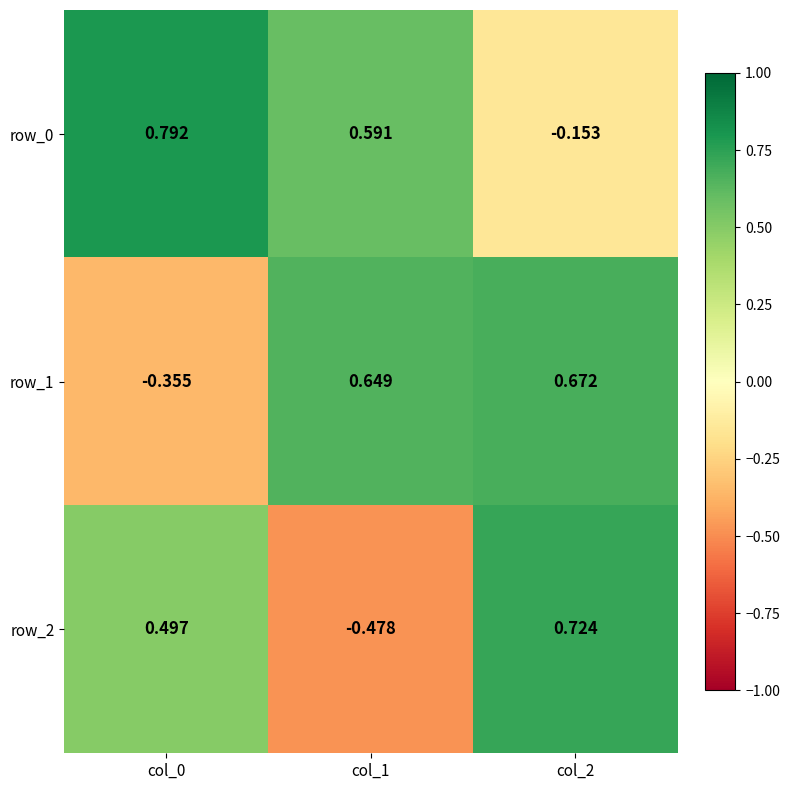

How many values in the row_0 series are below 0?

1